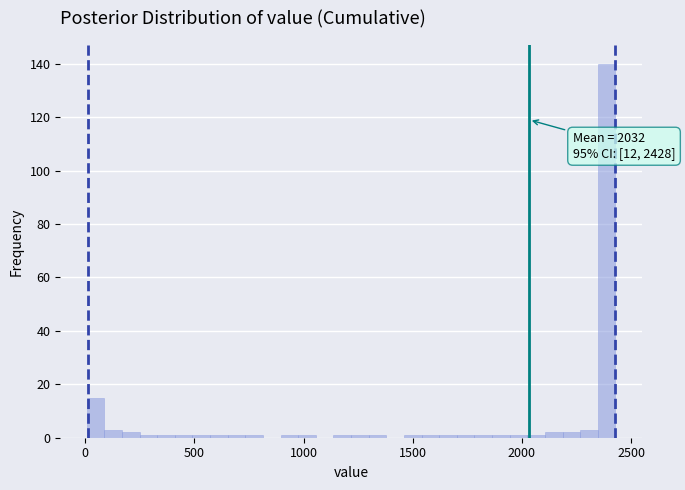

Around what value on the x-axis is the tallest bar? Give the approximate position of its centre, as read against the axis.

2400